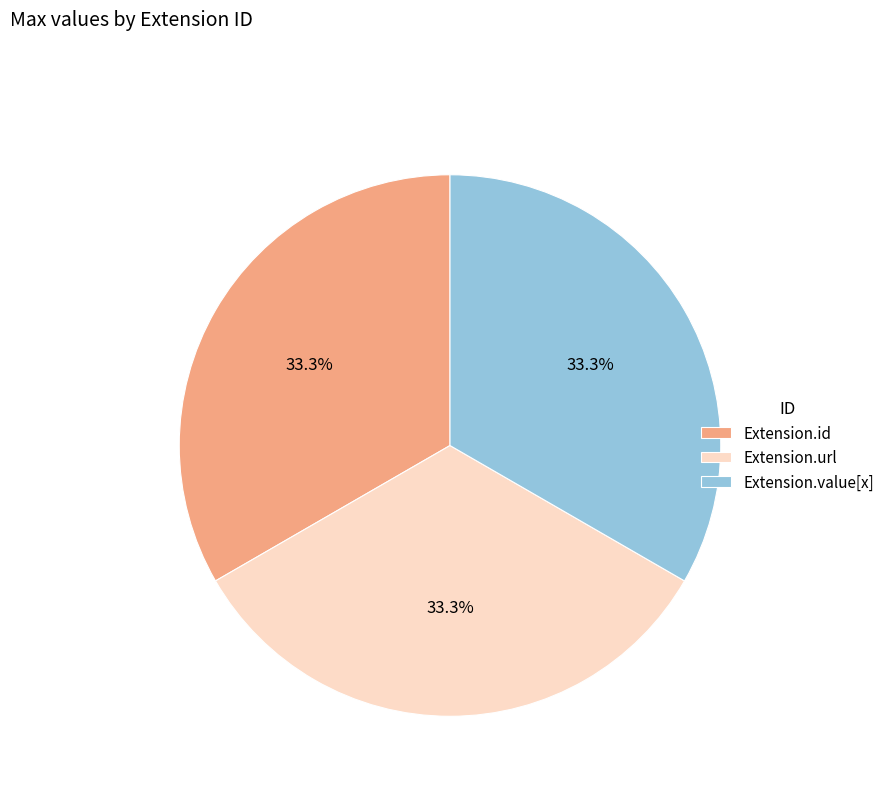

Does Extension.url account for over 50% of the chart?

No